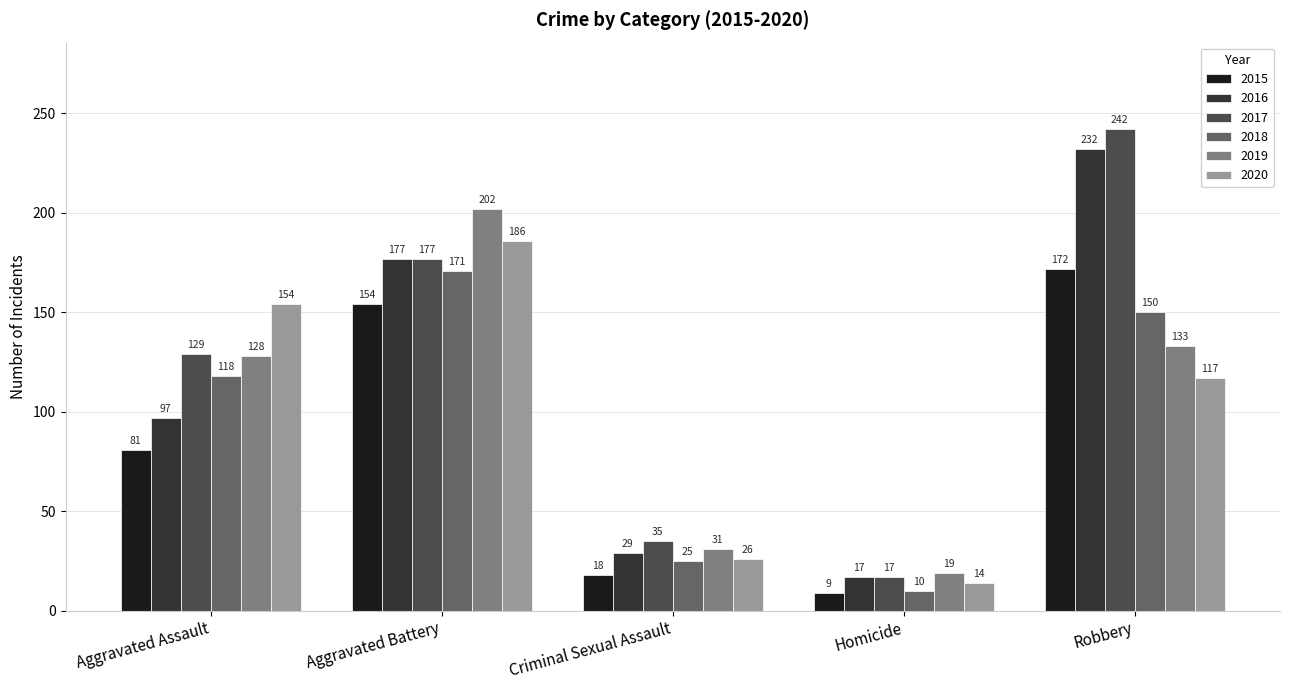

Is the value of 2017 at Robbery greater than the value of 2018 at Criminal Sexual Assault?

Yes